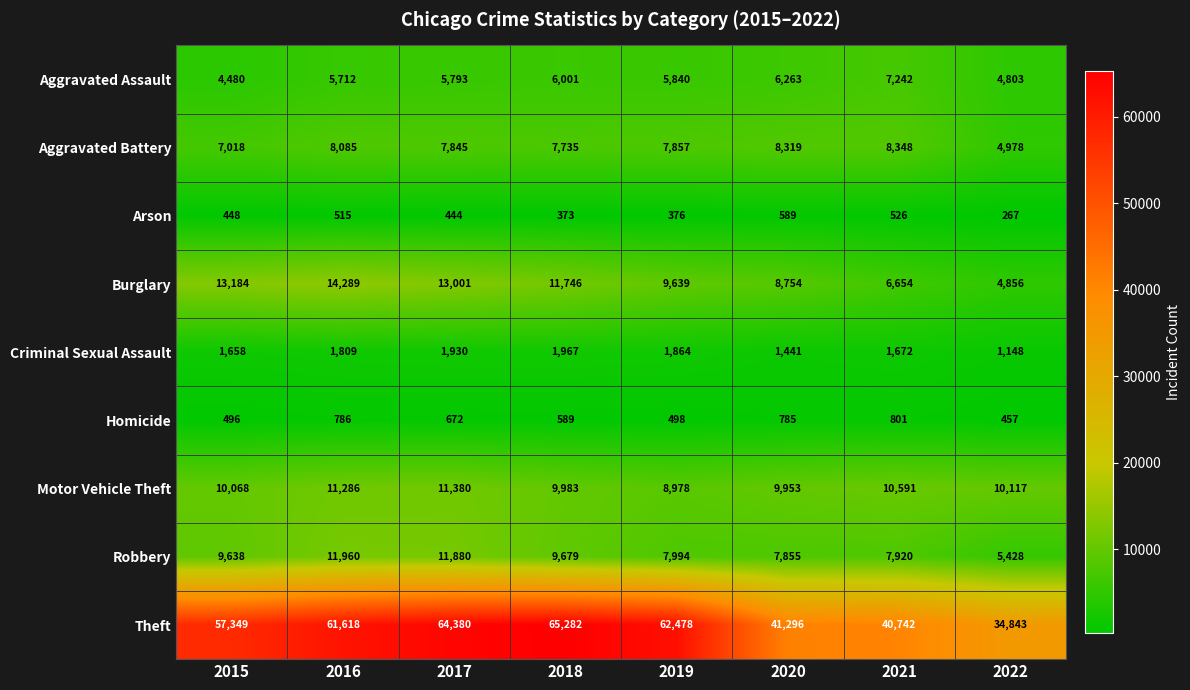

Which series changed the most between 2015 and 2019?

Theft